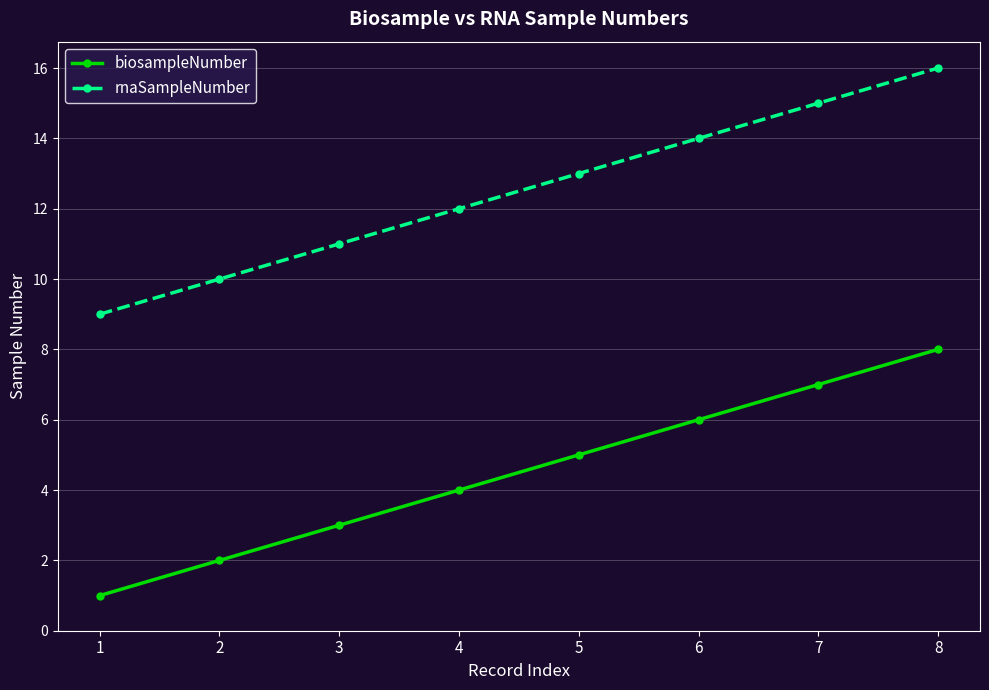

True or false: biosampleNumber has more than 2 interior local peaks.

False